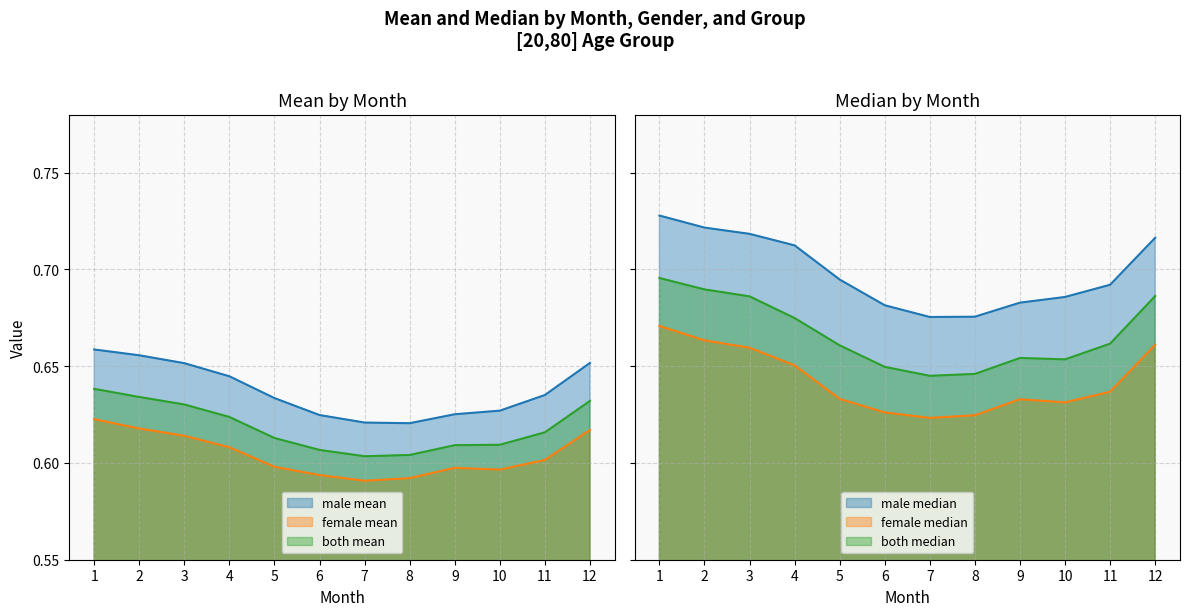

What value does the male_median series have at 1?

0.7